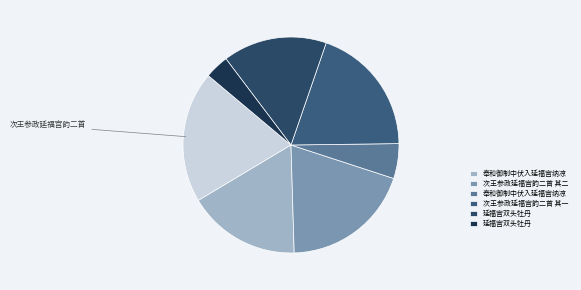

How many slices are in this pie chart?

7